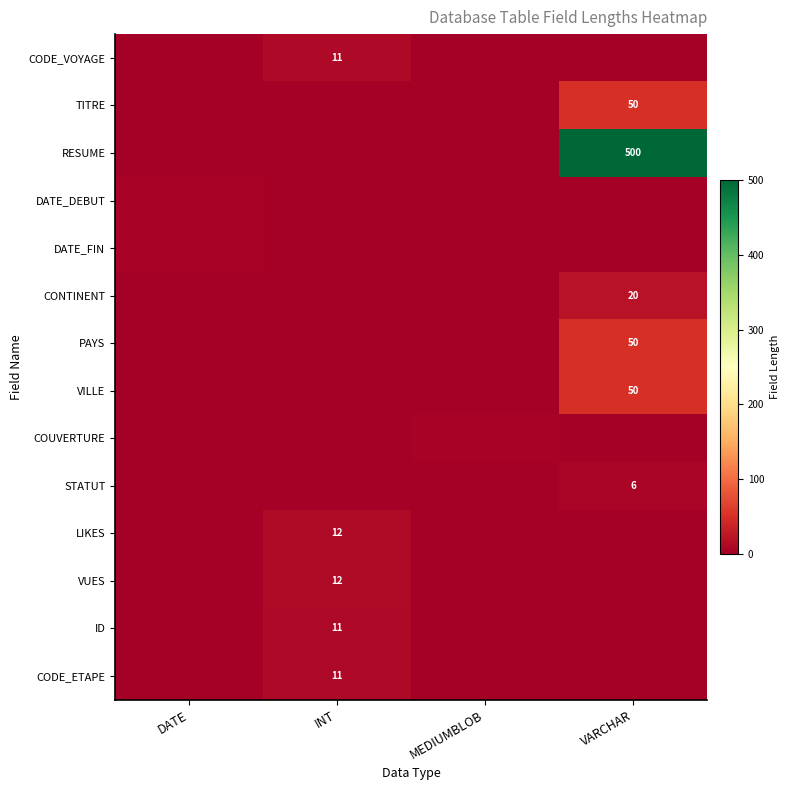

How many values in the row_0 series exceed 0?

1